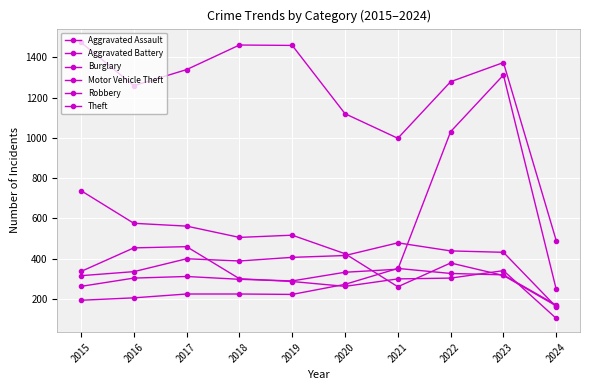

At which category does the chart reach its minimum across all series?

2024